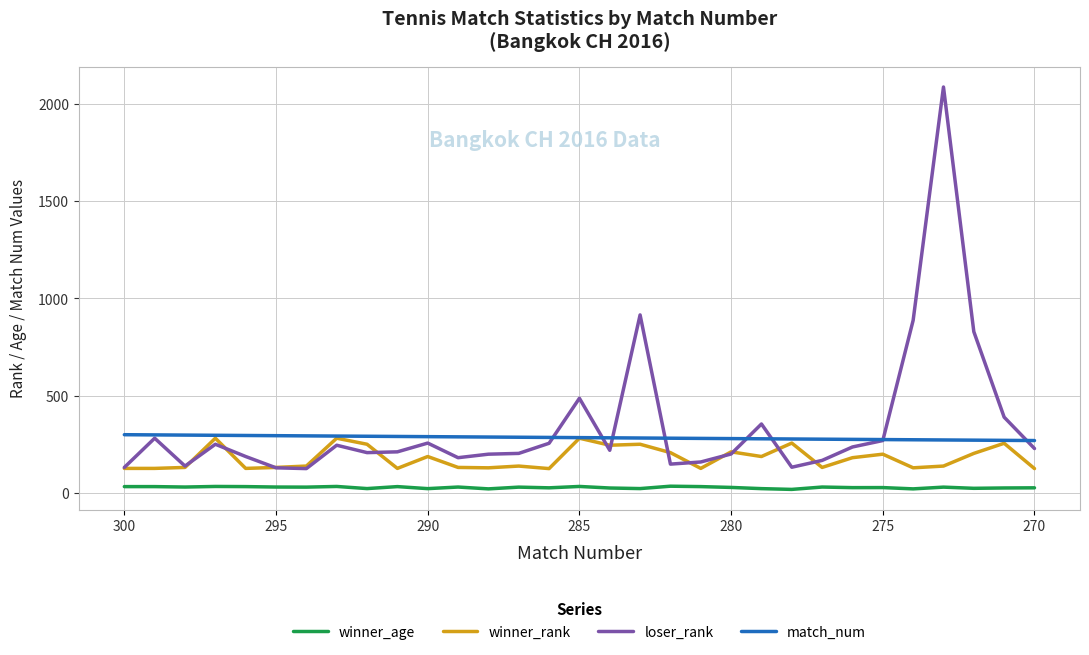

Which series has the largest total across all categories?

loser_rank